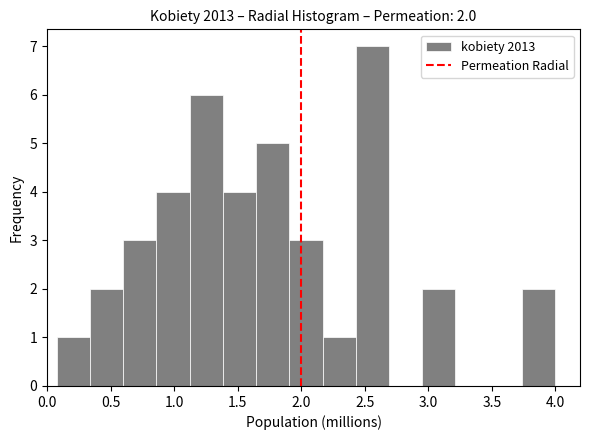

Which range on the x-axis has the tallest bar?

2.45 to 2.70